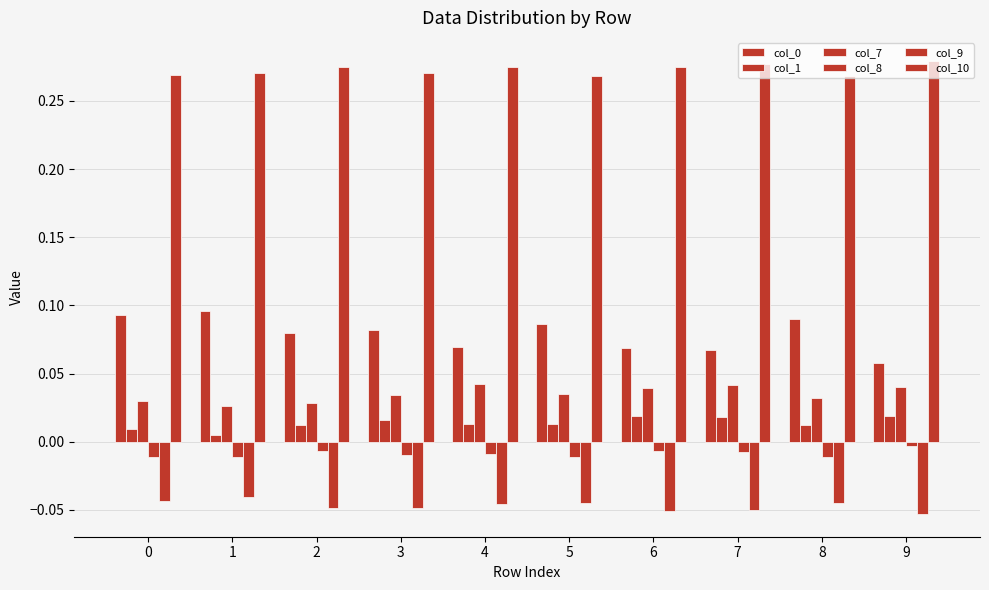

What is the total value across all series at 0?

0.3